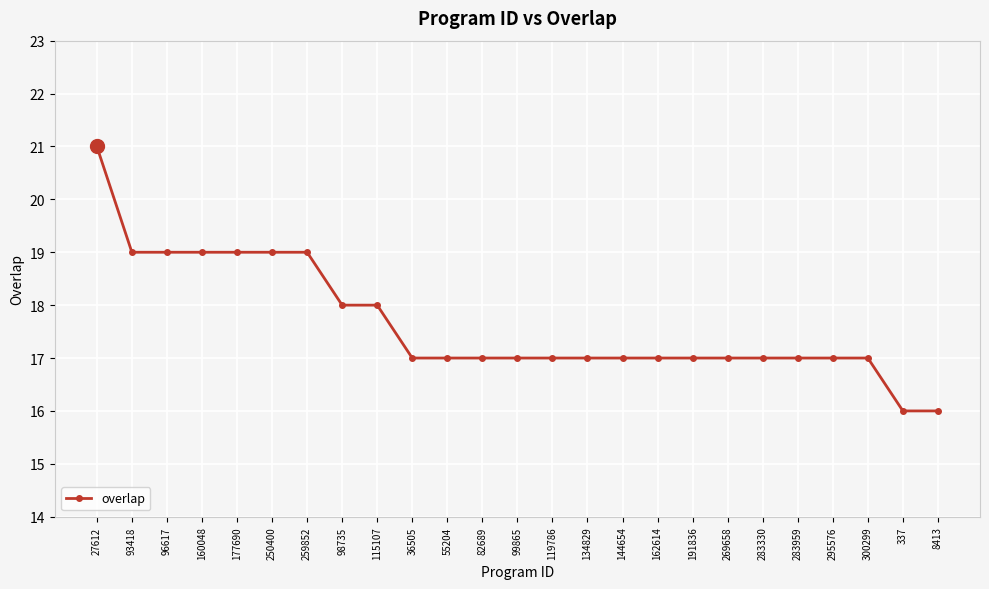

Count the values in the range 17 to 19.

22